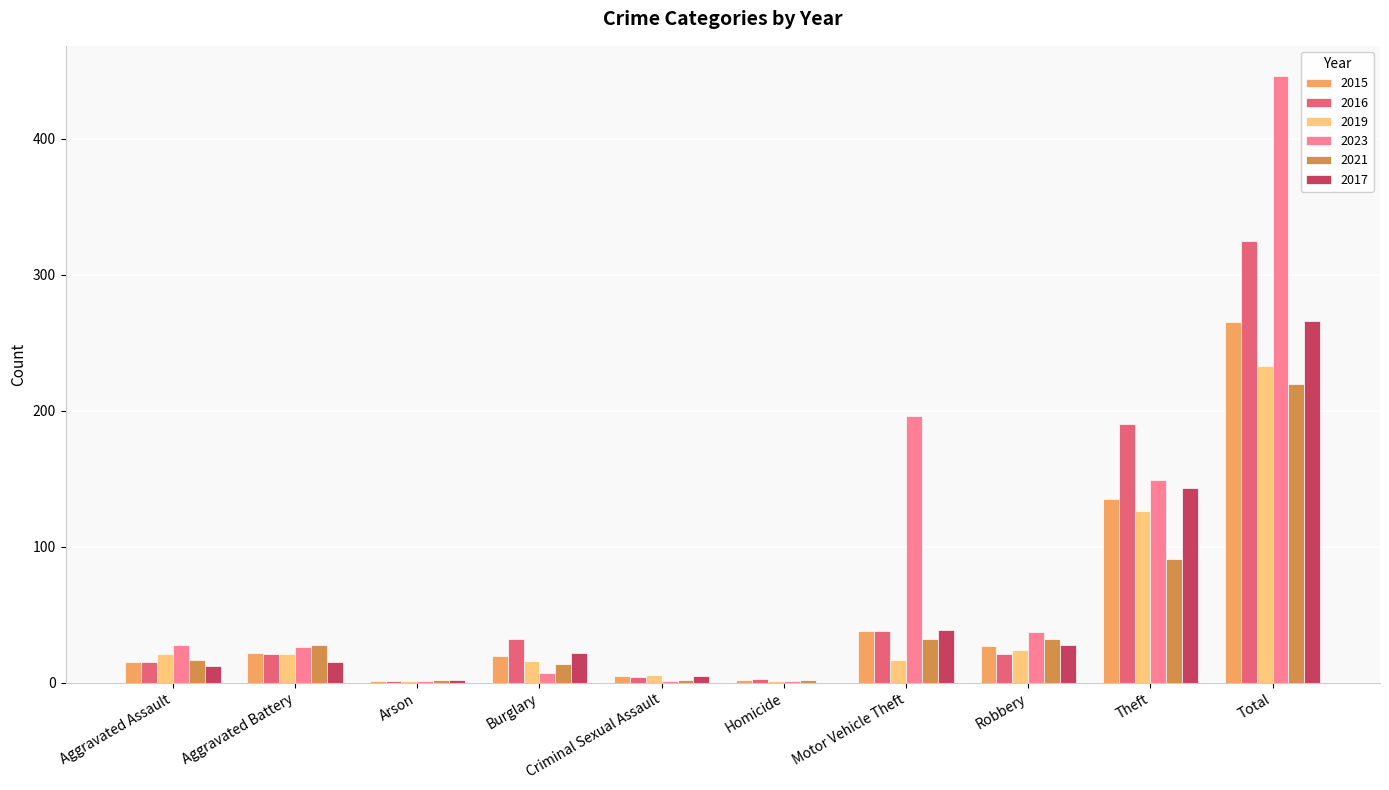

Is the value of 2015 at Motor Vehicle Theft greater than the value of 2021 at Aggravated Battery?

Yes